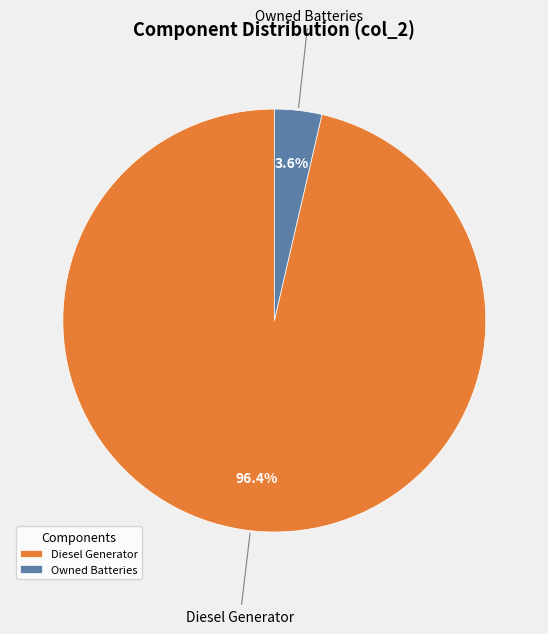

Combined, do Diesel Generator and Owned Batteries account for over 50%?

Yes